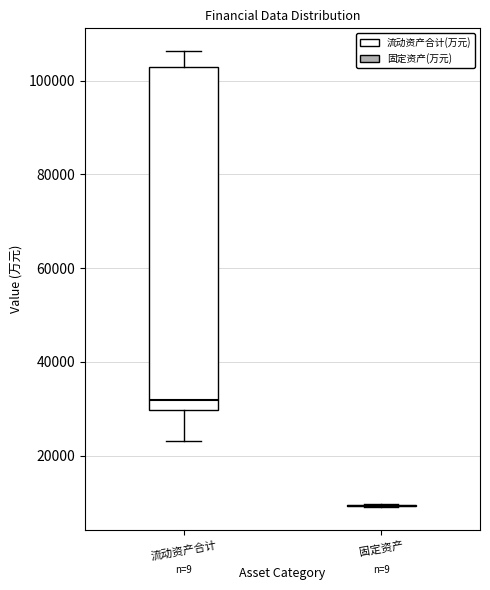

Which box is the tallest, from its lower edge to its upper edge?

流动资产合计